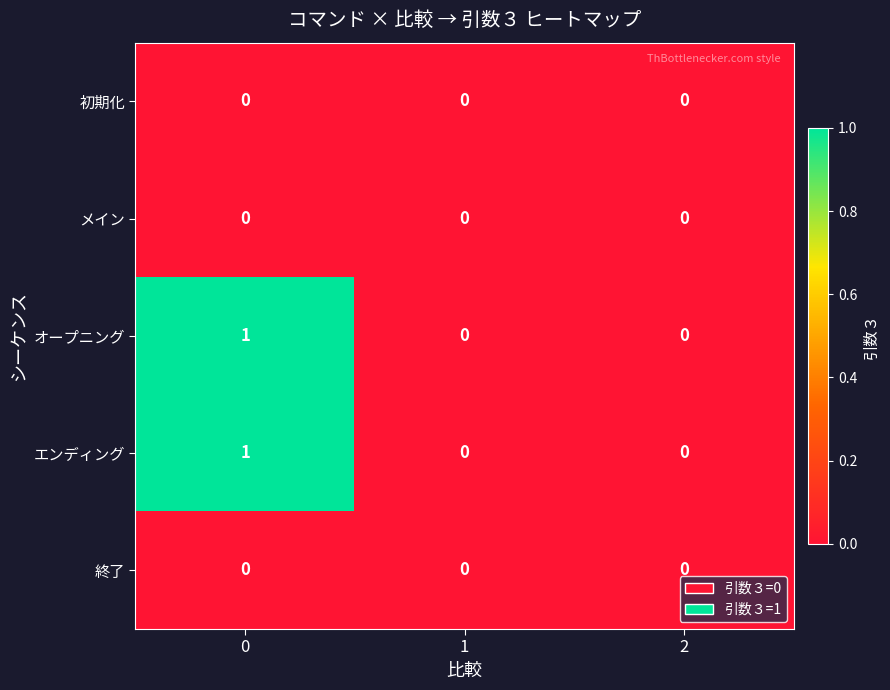

Is it true that エンディング equals 1 at 2?

False